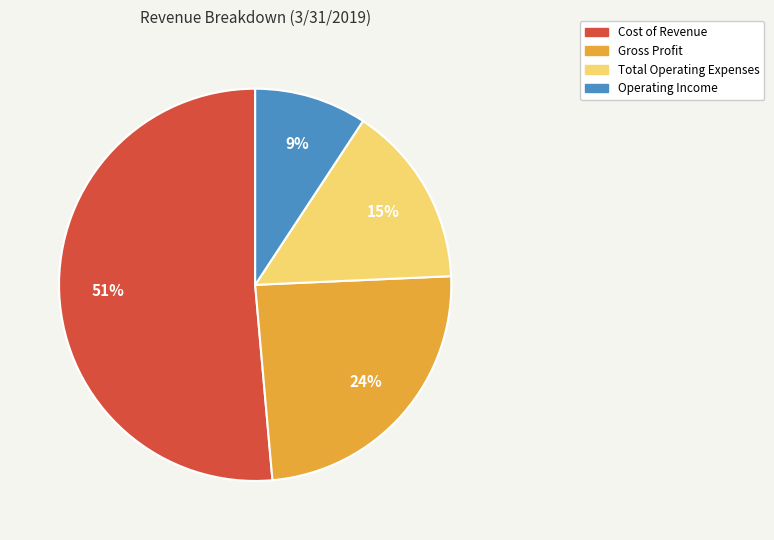

Which slice is the largest?

Cost of Revenue